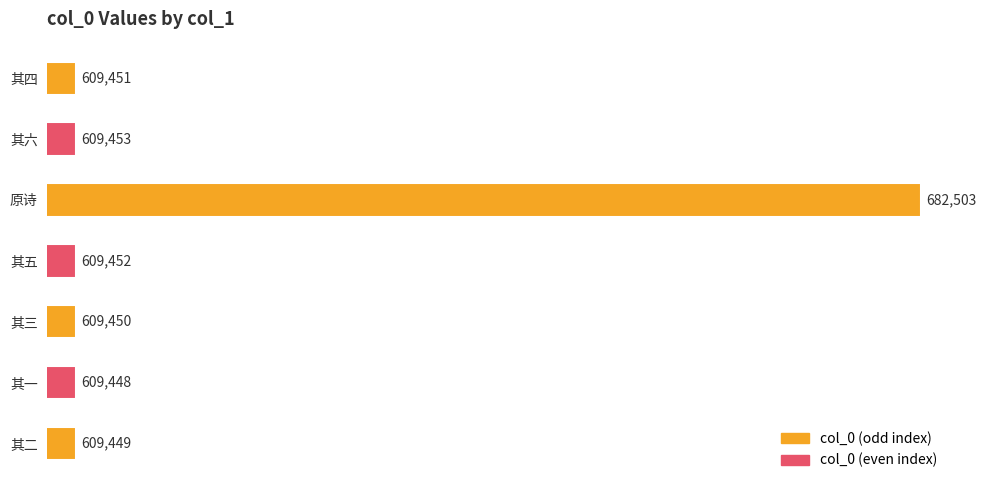

What is the smallest value displayed?

609448